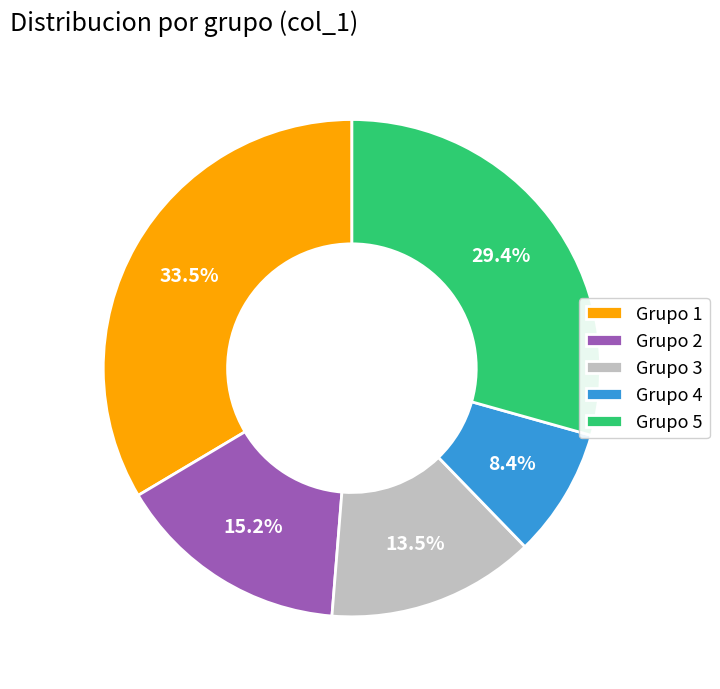

Which category has the biggest portion of the pie?

Grupo 1